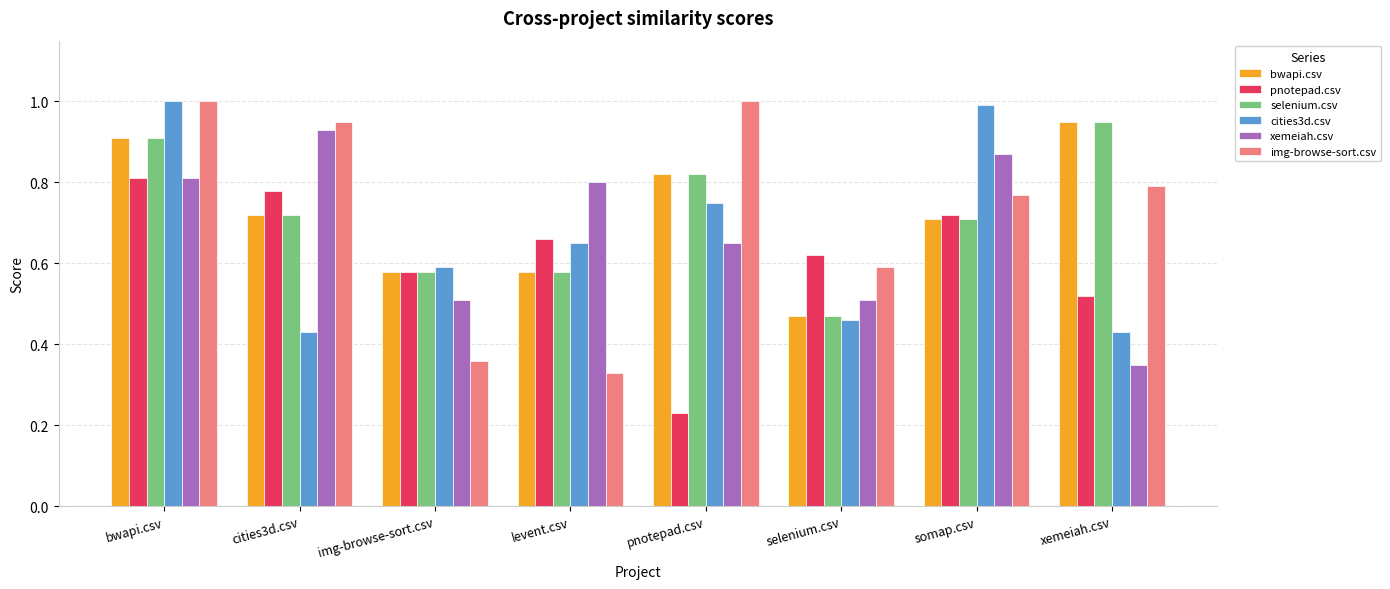

What is the sum of all xemeiah.csv values?

5.4